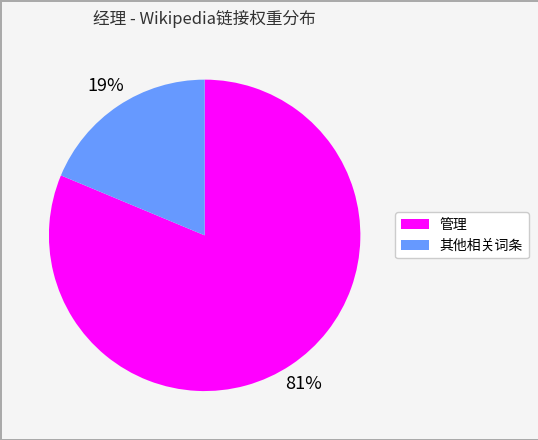

Is there a majority slice in this chart?

Yes